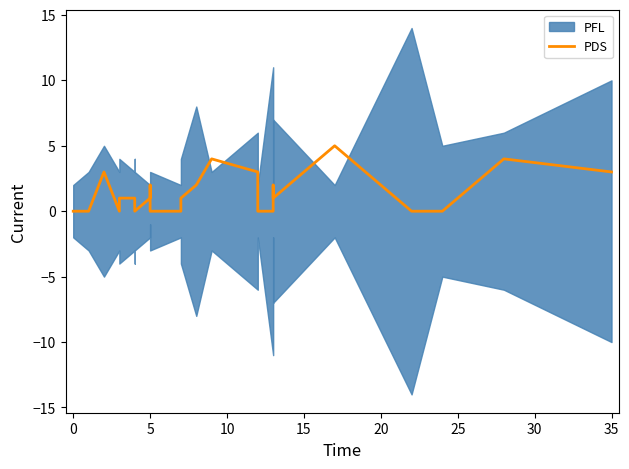

What is the approximate value at 5?

3